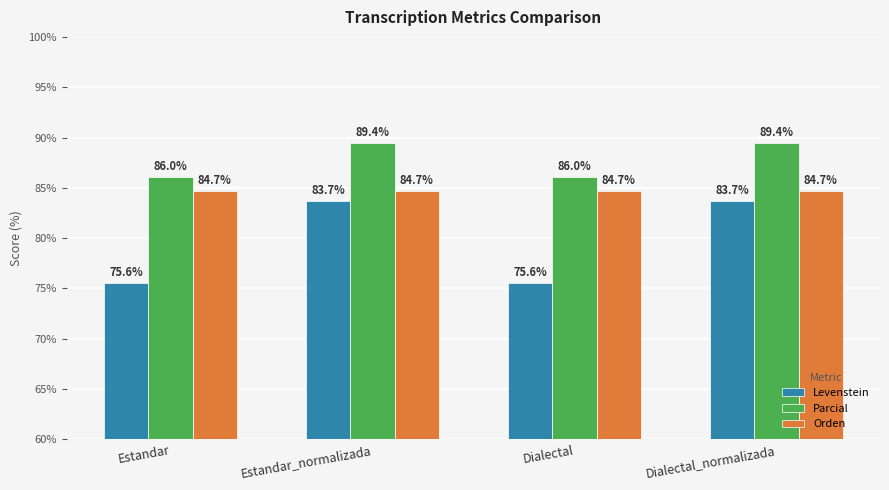

What is the sum of all Orden values?

338.8